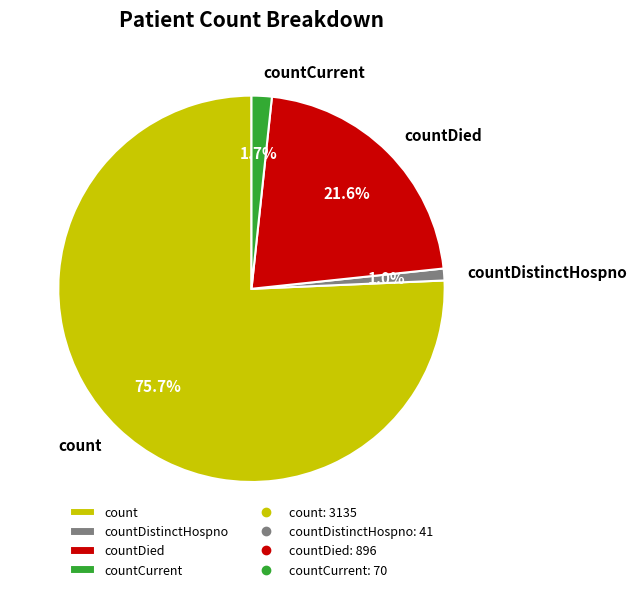

What percentage do countDied and countDistinctHospno together represent?

22.6%